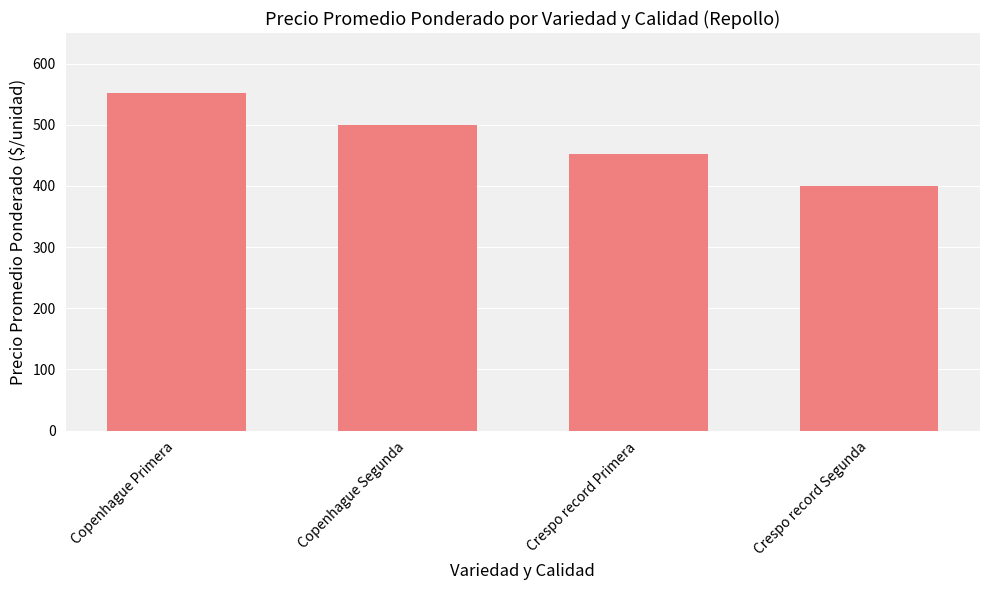

What is the minimum value shown in the chart?

400